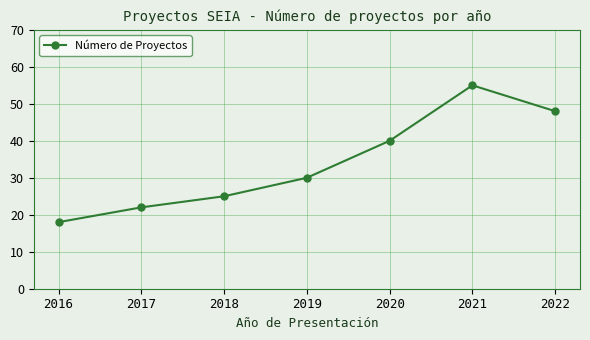

What is the sum of all values?

238